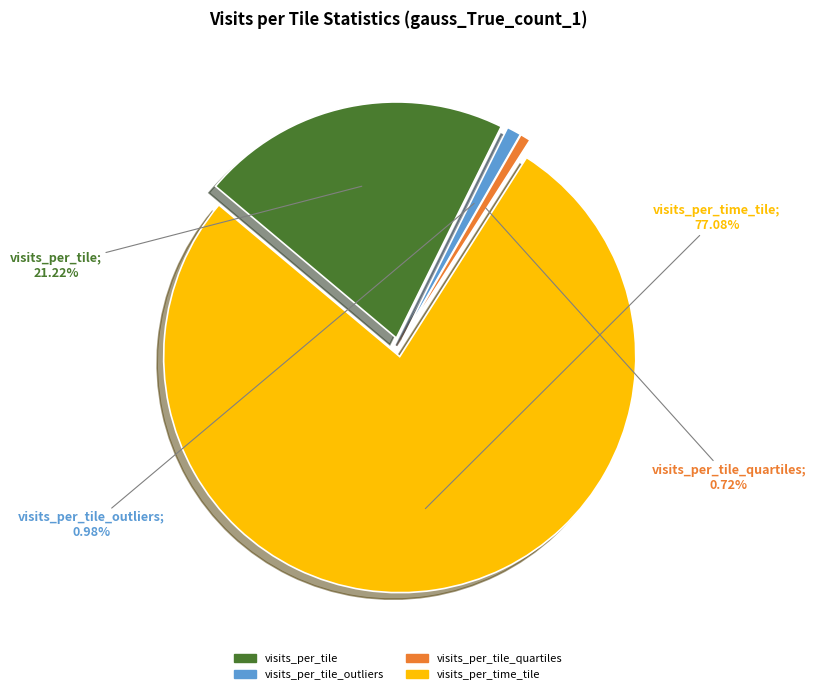

To the nearest percent, what portion does visits_per_tile_outliers represent?

1%